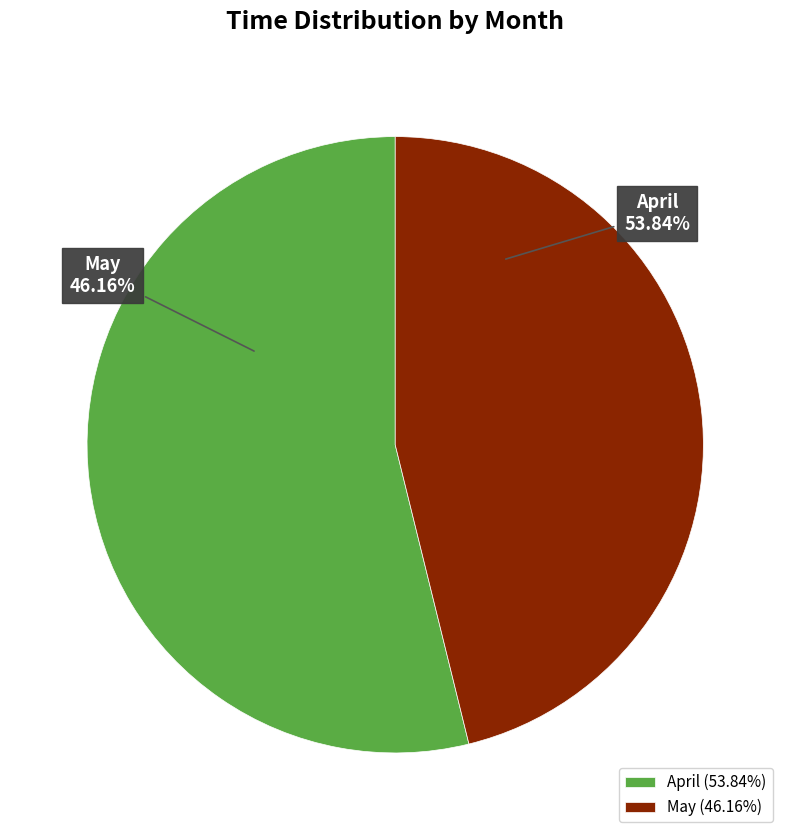

Do 4 and 4 together represent more than half of the pie?

No